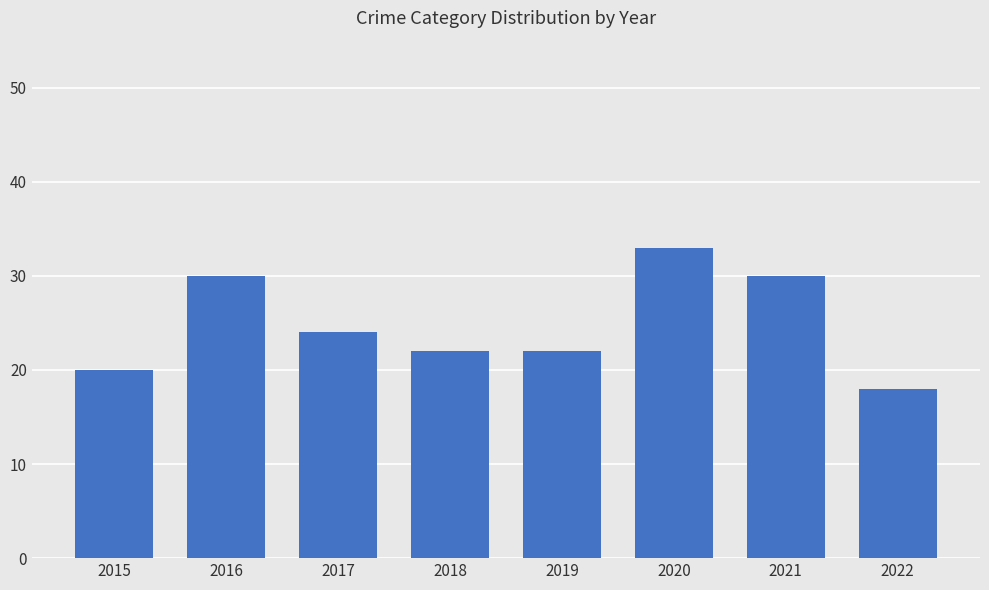

Read the value at 2018, to the nearest 5.

20